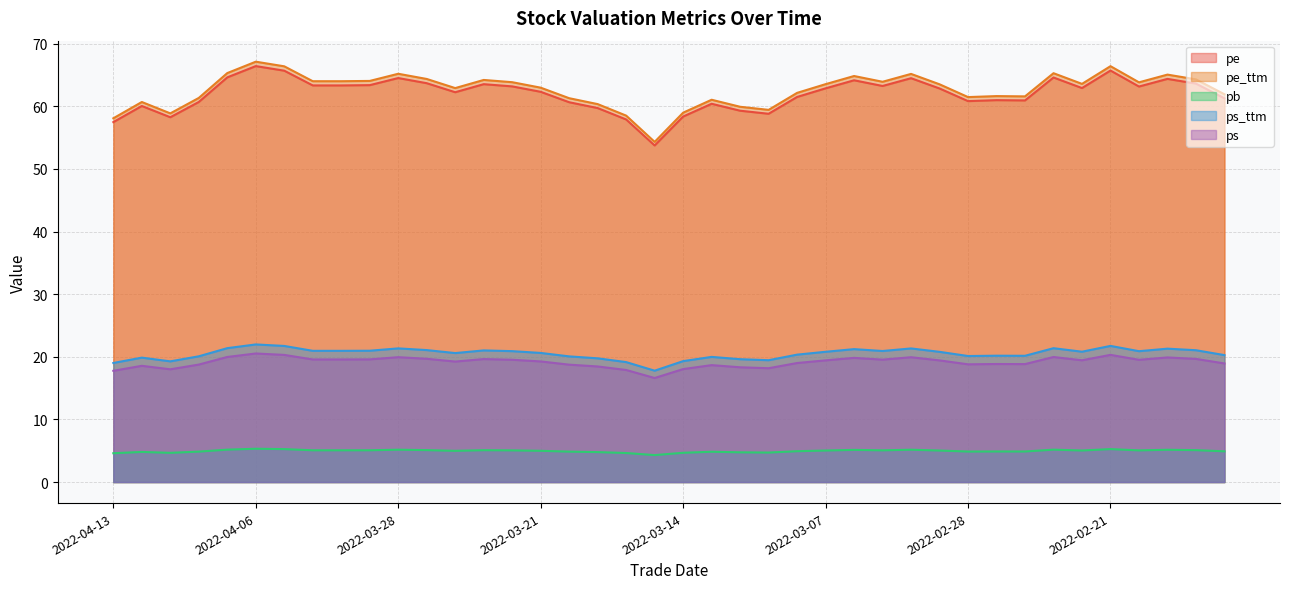

True or false: pe and pb intersect in this chart.

False